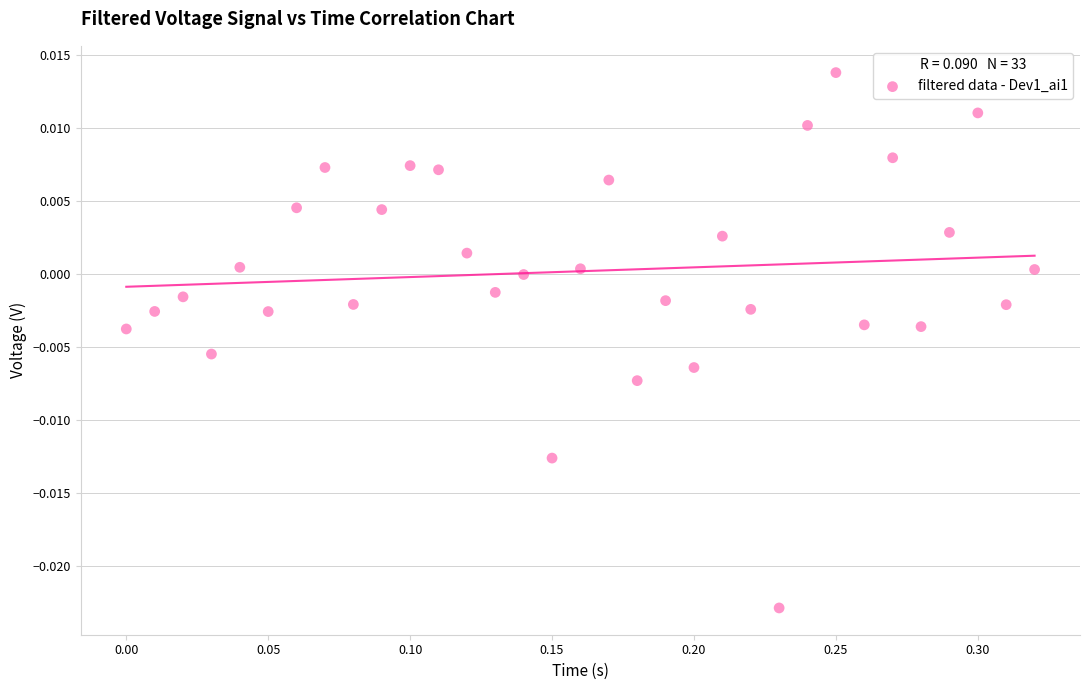

What is the range of X values (max minus min)?

0.3